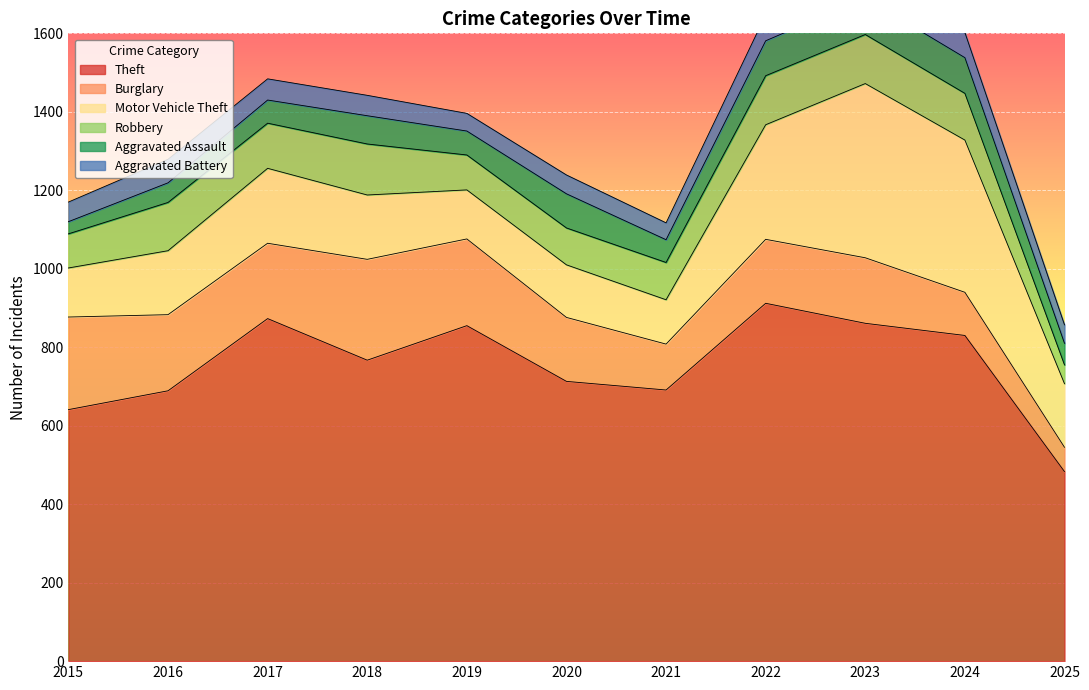

What is the highest value of the Aggravated Battery series?

83